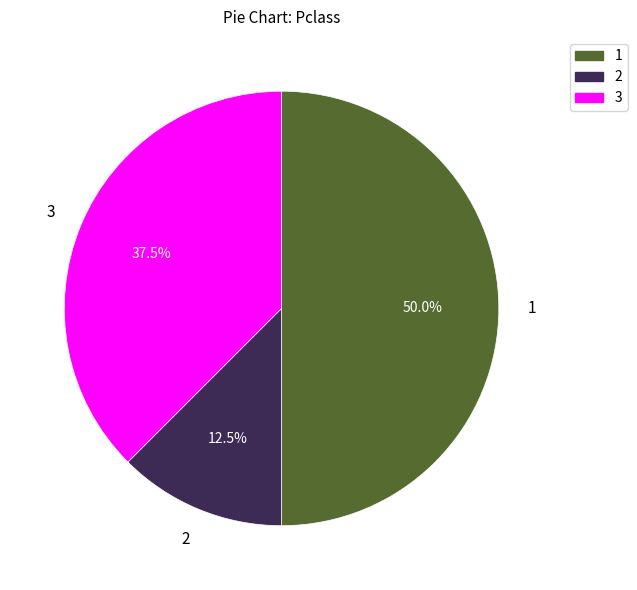

Count the number of slices in the pie.

3